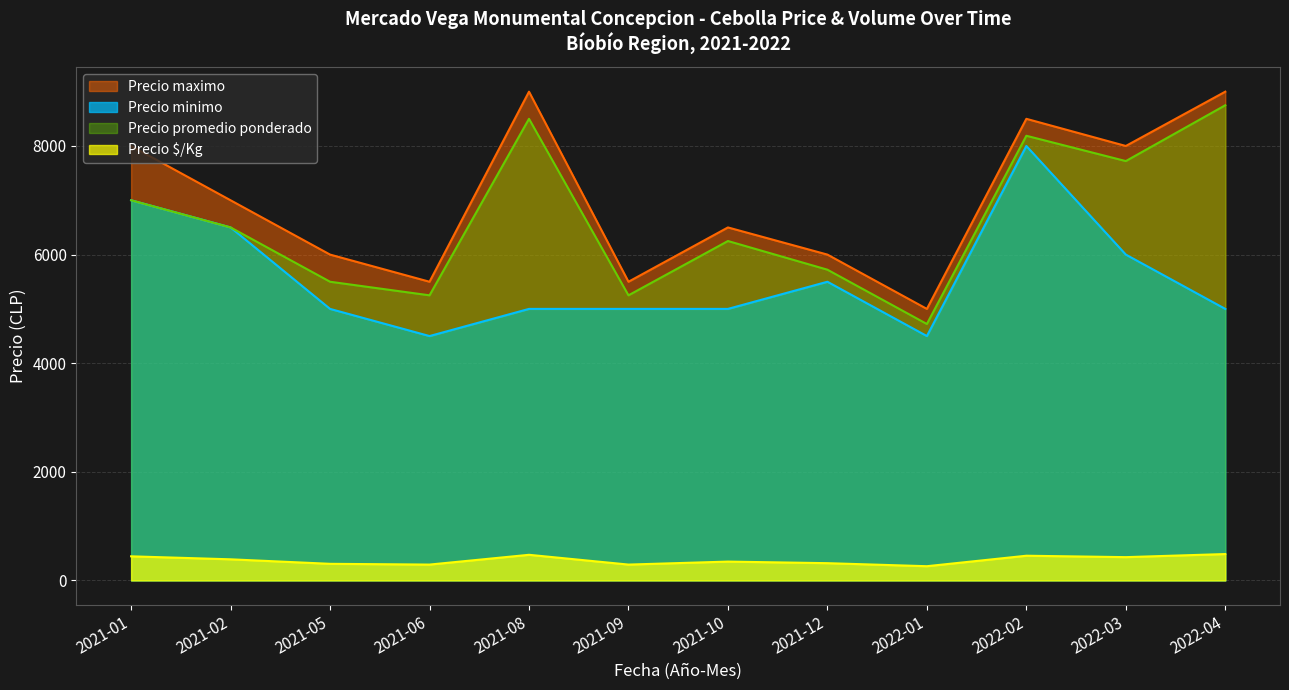

What value does the Precio minimo series have at 2021-10, to the nearest 50?

5000